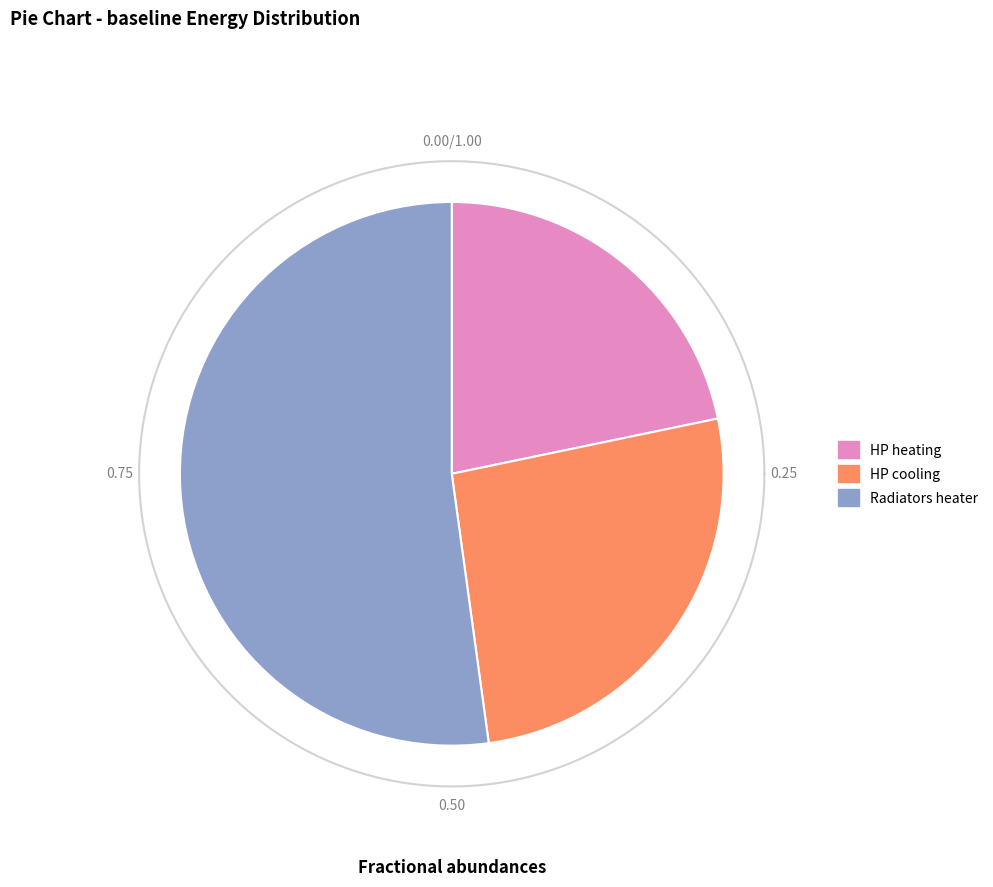

Is there a majority slice in this chart?

Yes